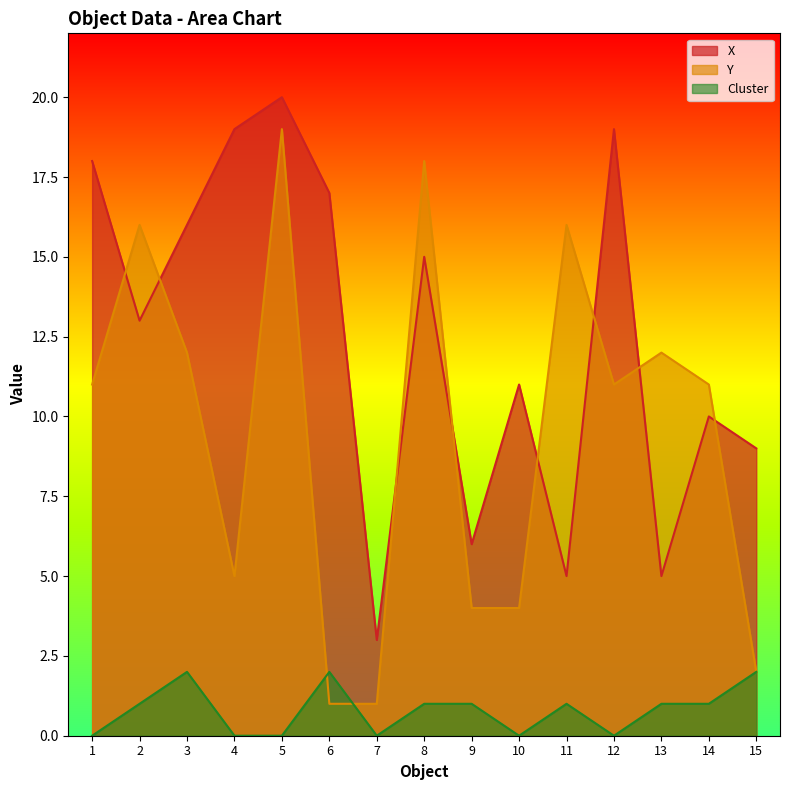

Which series changed the most between 1 and 9?

X